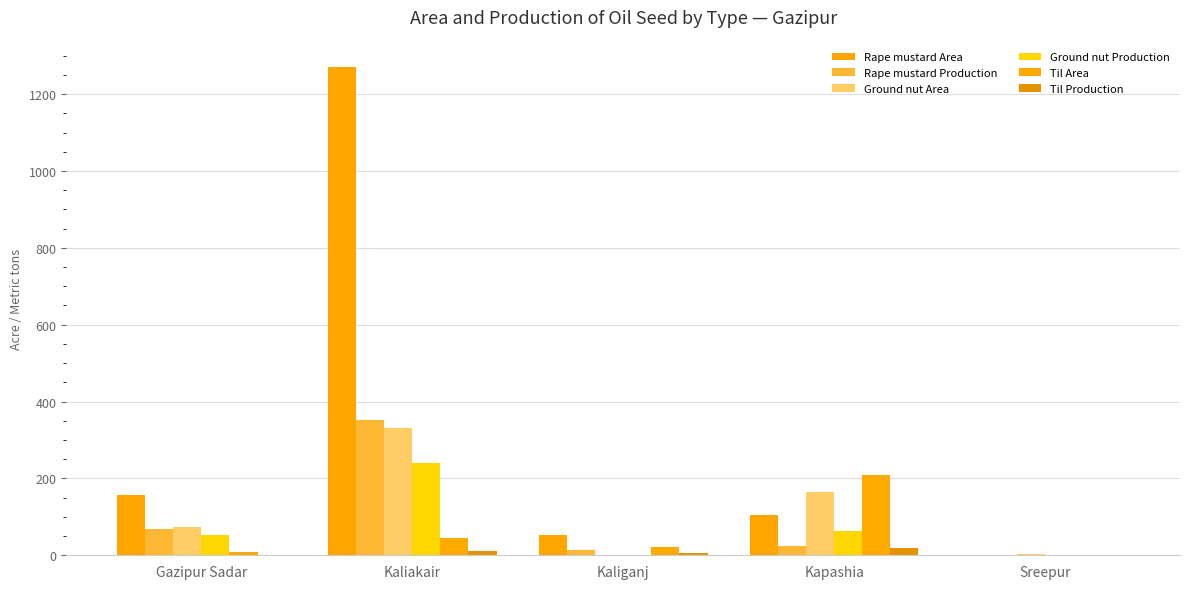

What is the sum of the Til Production values at Kaliakair and Gazipur Sadar?

12